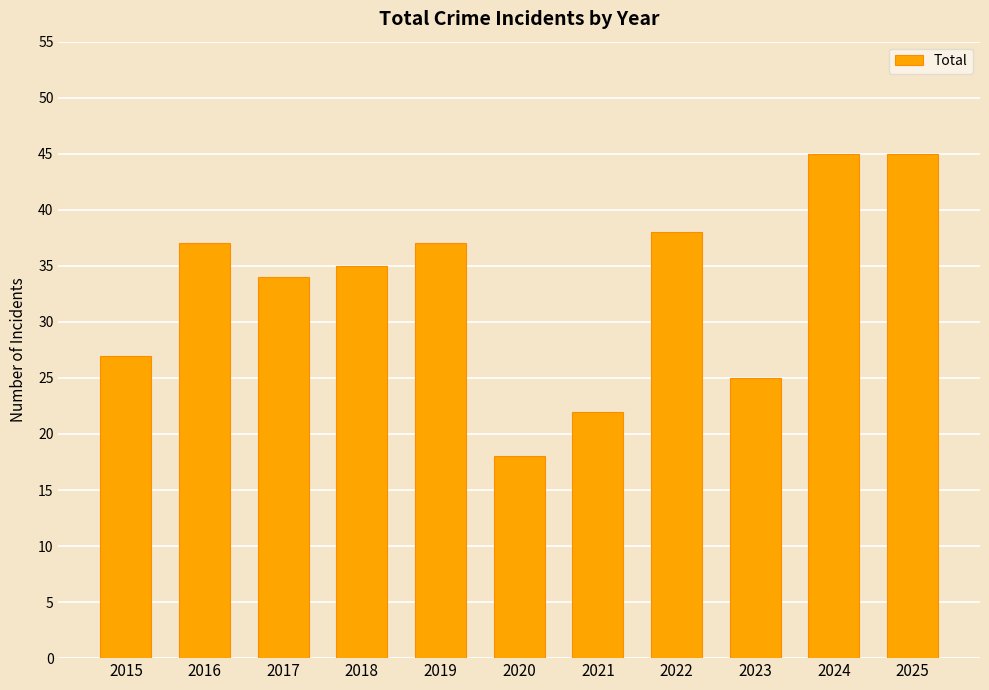

What is the greatest value displayed?

45